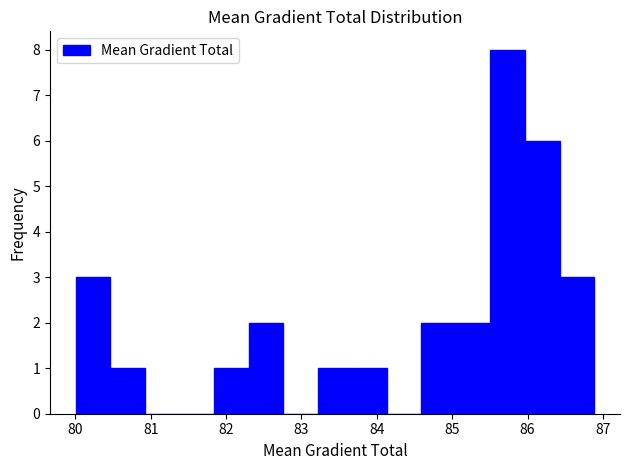

Which range on the x-axis has the tallest bar?

85.5 to 86.0